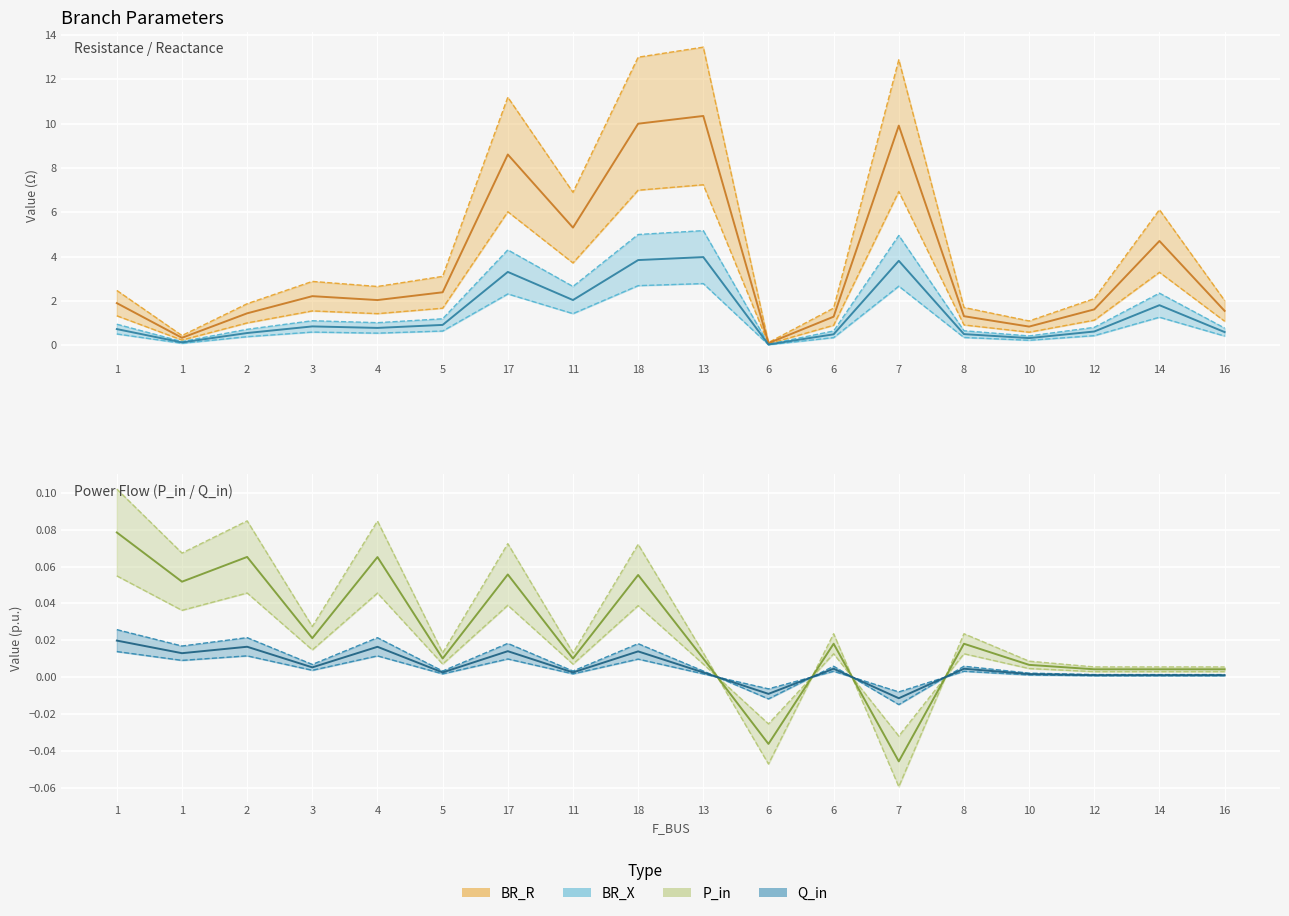

What is the label of the 5th point from the right?

8